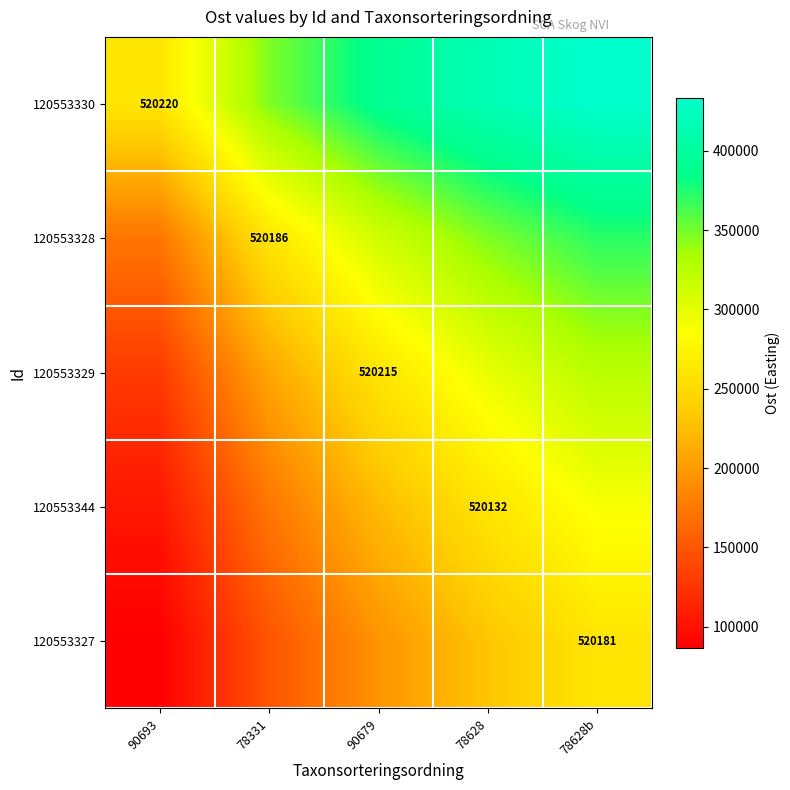

At which category is the sum across all series the highest?

78628b